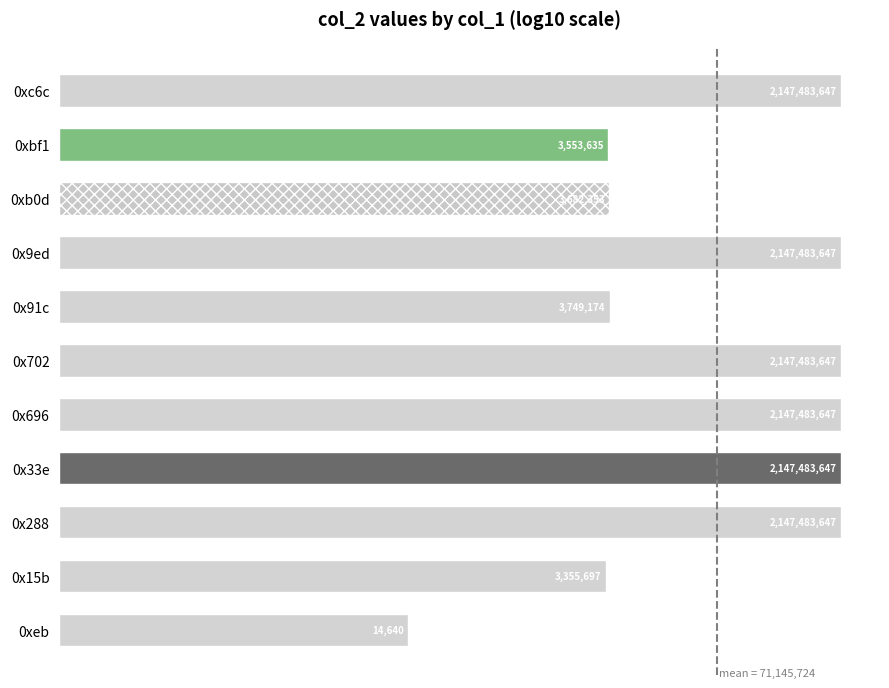

Does the chart contain any negative values?

No